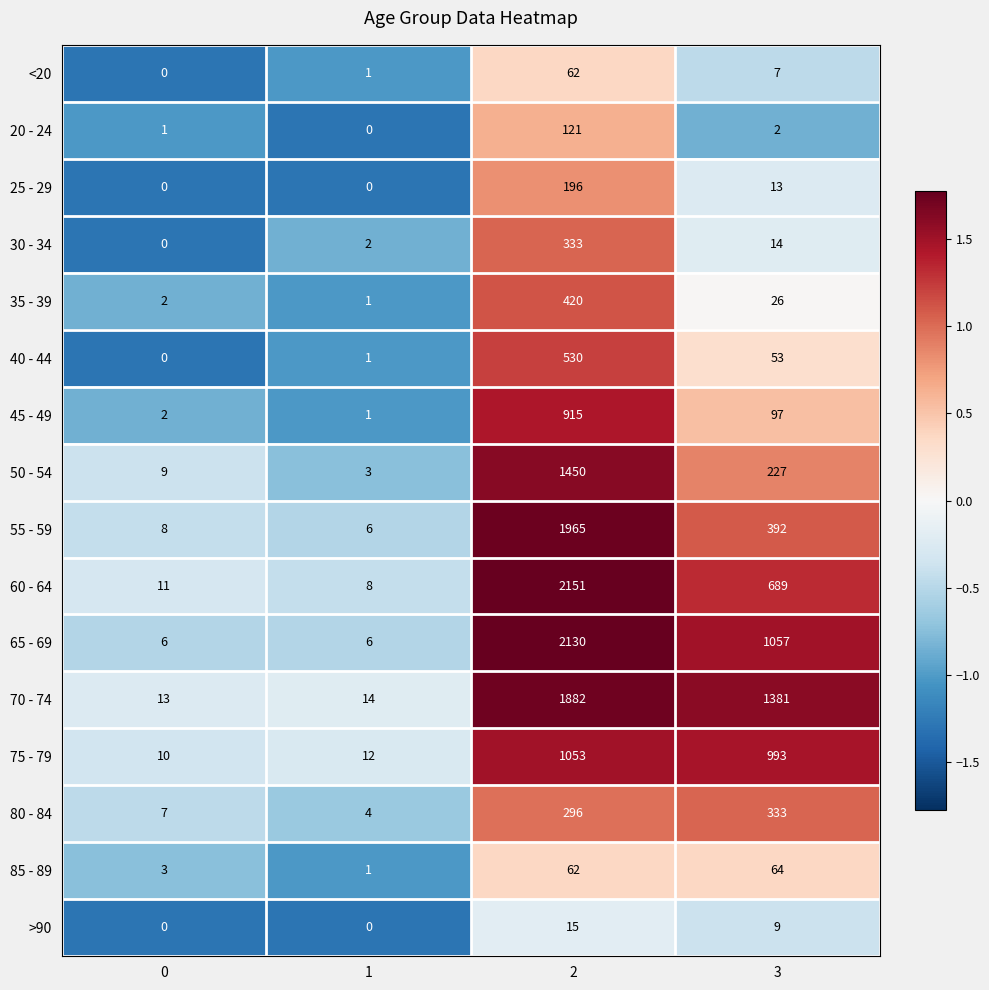

True or false: 65 - 69 has a value of 1408 at 3.

False